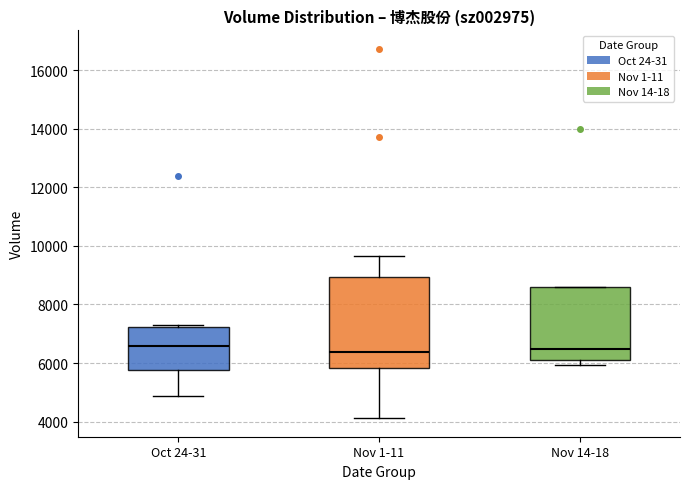

Which box is the tallest, from its lower edge to its upper edge?

Nov 1-11